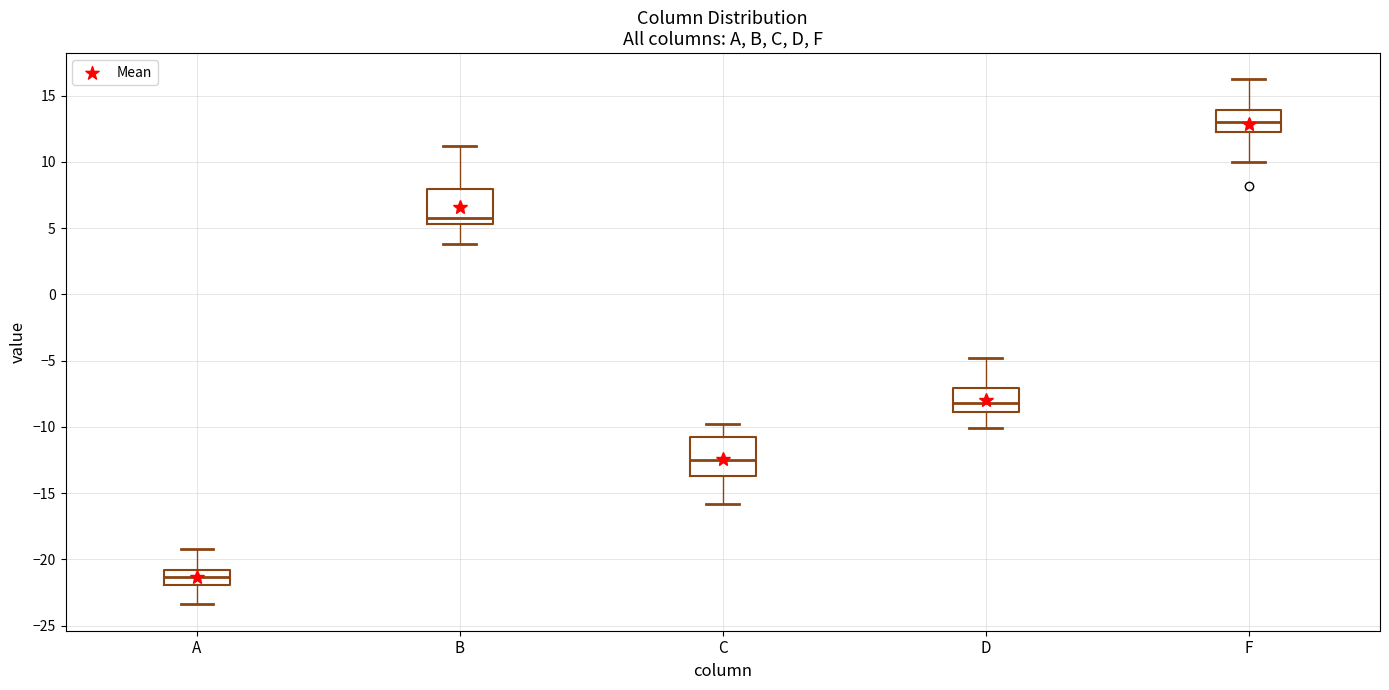

Reading left to right, read every box against the y-axis: the position of its median line, the range the box covers, and the ends of its whiskers. The values are not printed on the chart, so give them approximately, as read against the axis.

A: median -21.5, box -22.0 to -21.0, whiskers -23.5 to -19.0
B: median 6.0, box 5.5 to 8.0, whiskers 4.0 to 11.0
C: median -12.5, box -13.5 to -11.0, whiskers -16.0 to -10.0
D: median -8.0, box -9.0 to -7.0, whiskers -10.0 to -5.0
F: median 13.0, box 12.5 to 14.0, whiskers 10.0 to 16.0